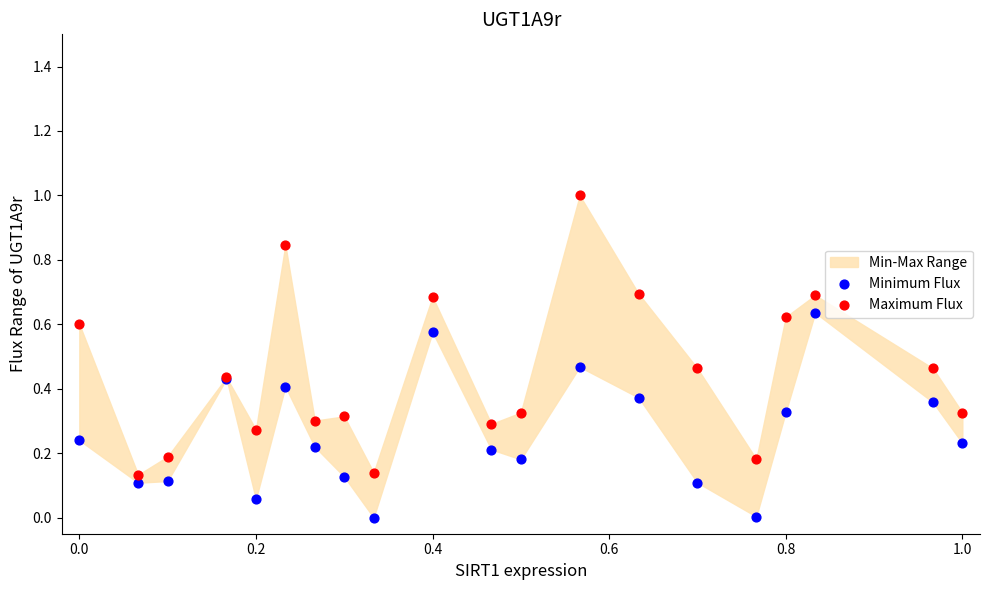

What is the X range (max minus min) for the scatter plot?

1.0